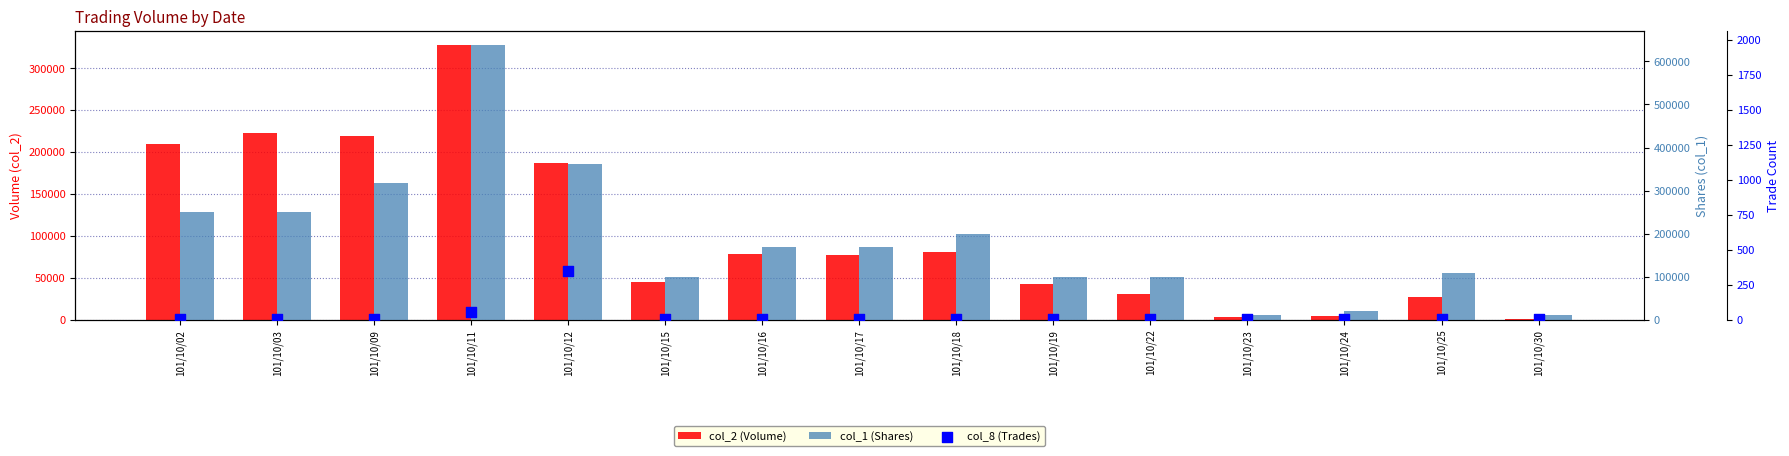

At which category is the sum across all series the highest?

101/10/11